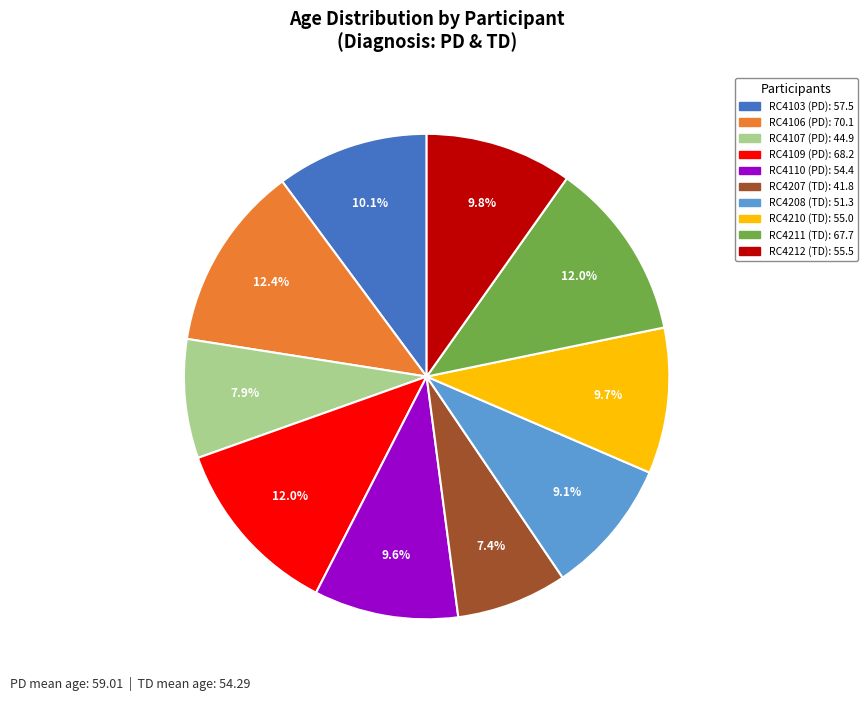

Is there any slice that represents more than half of the pie?

No